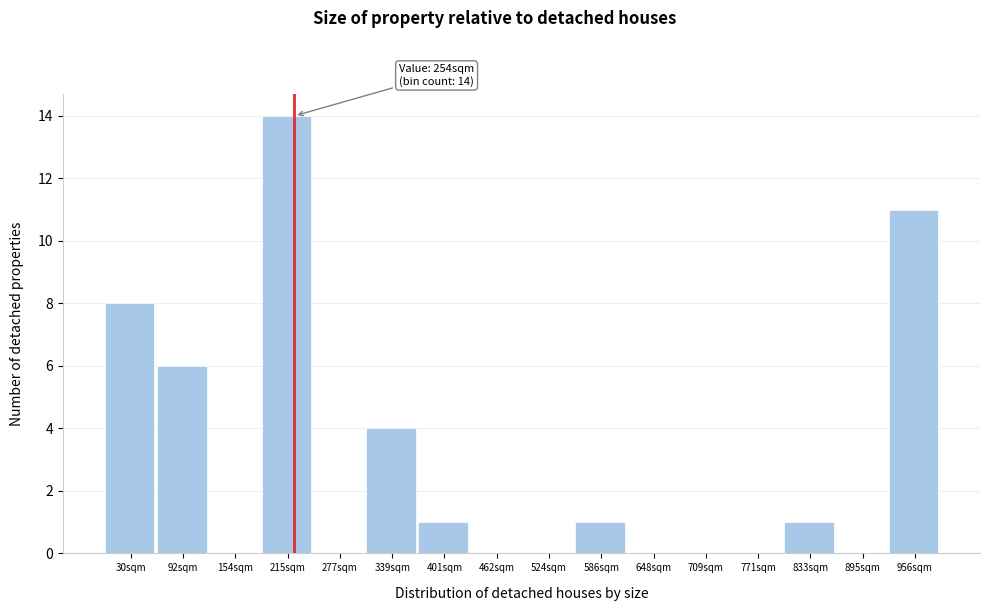

Reading left to right, transcribe all the data shown in this chart.

30sqm=8	92sqm=6	154sqm=0	215sqm=14	277sqm=0	339sqm=4	401sqm=1	462sqm=0	524sqm=0	586sqm=1	648sqm=0	709sqm=0	771sqm=0	833sqm=1	895sqm=0	956sqm=11